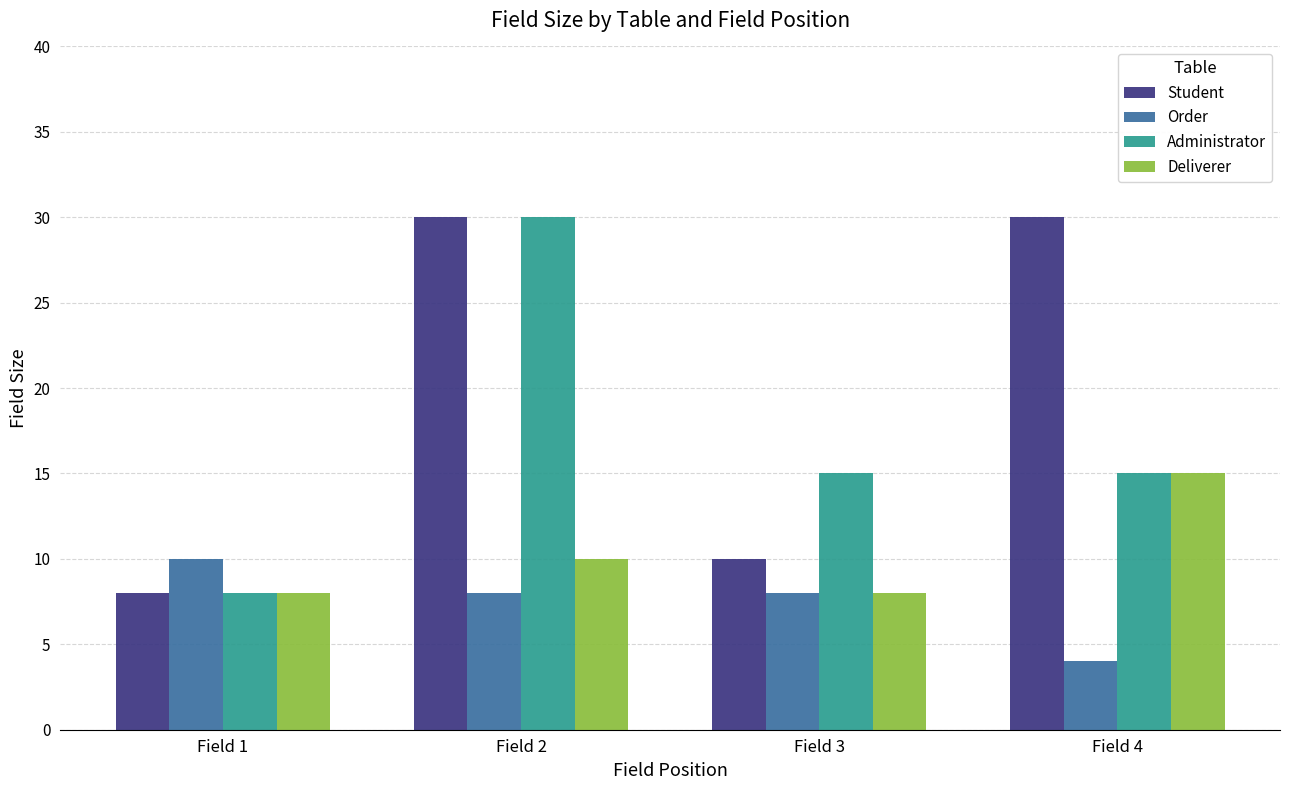

The value of Administrator at Field 4 is 4. True or false?

False